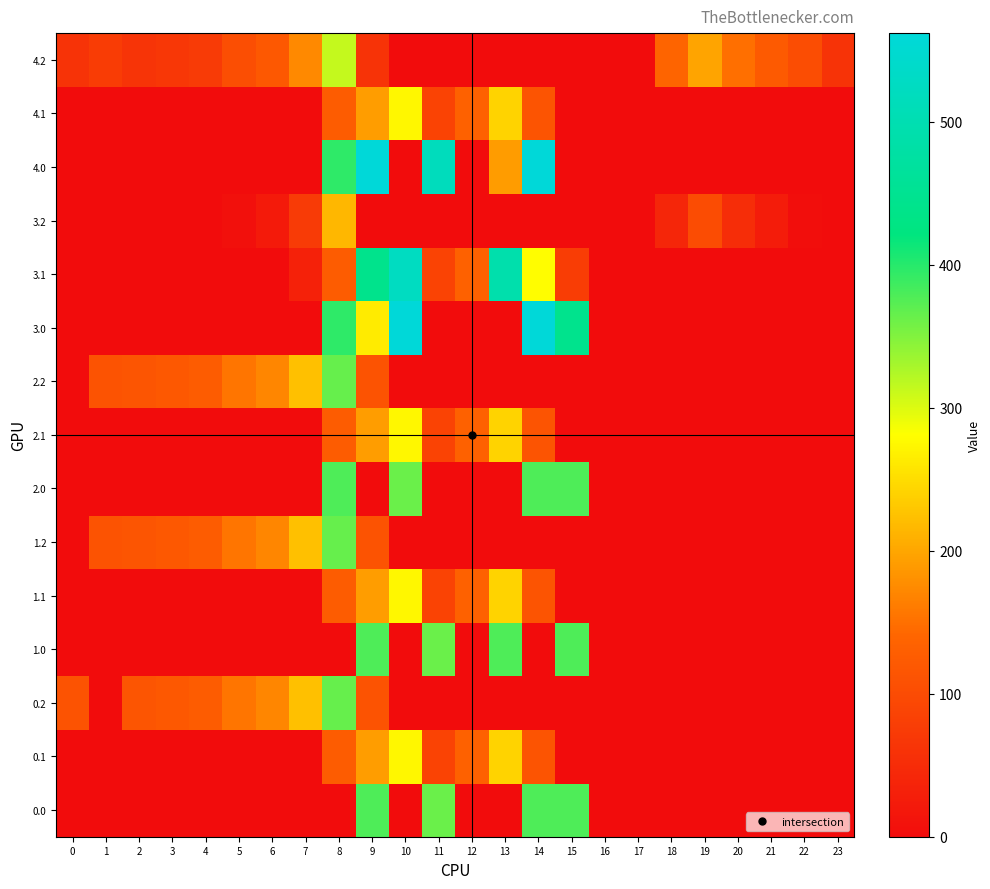

What is the maximum value shown in the chart?

562.0